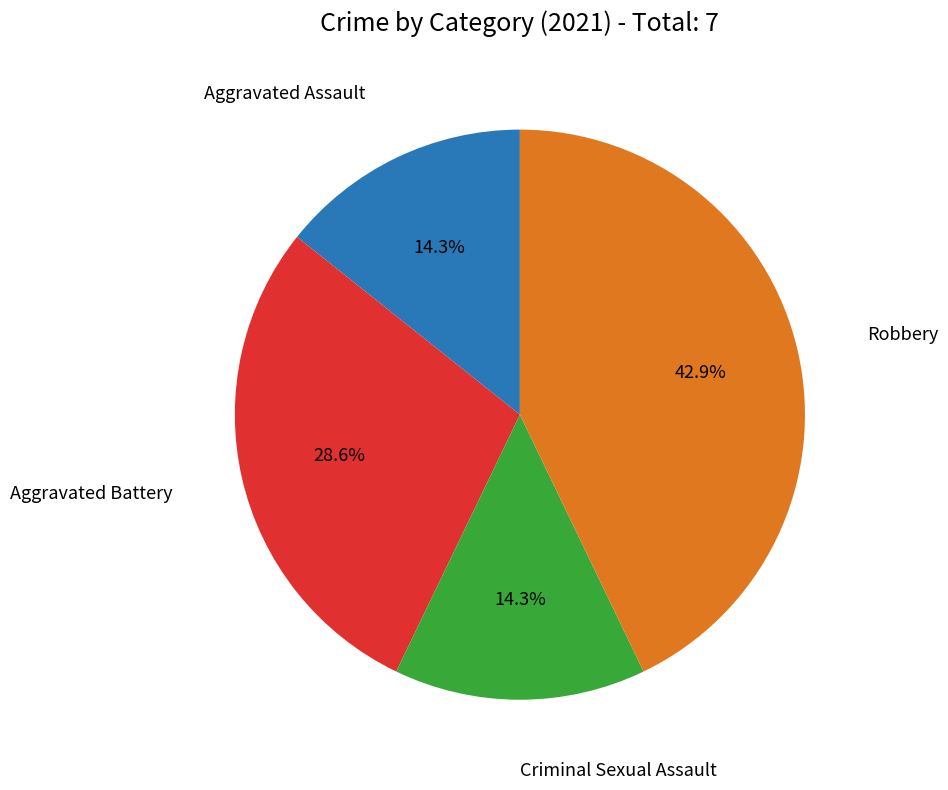

Is there any slice that represents more than half of the pie?

No